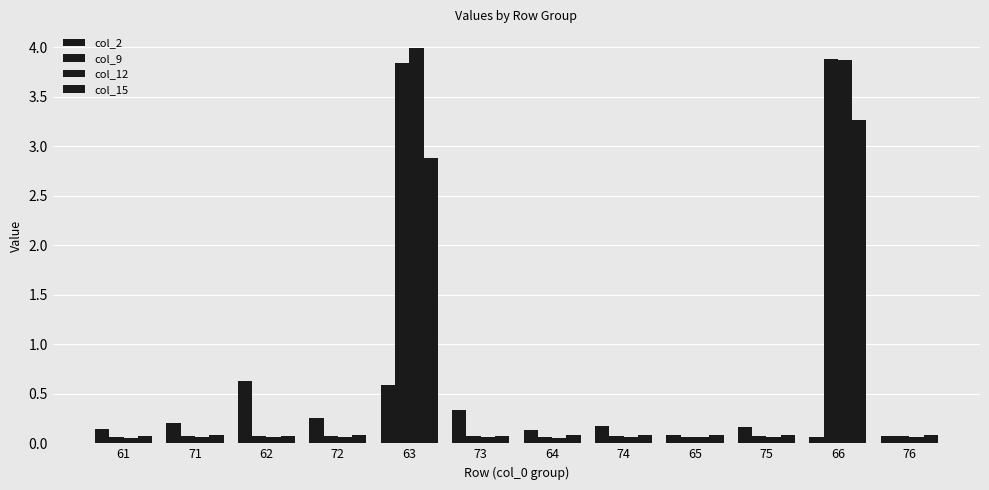

Are the bars grouped side by side (vs. stacked)?

Yes